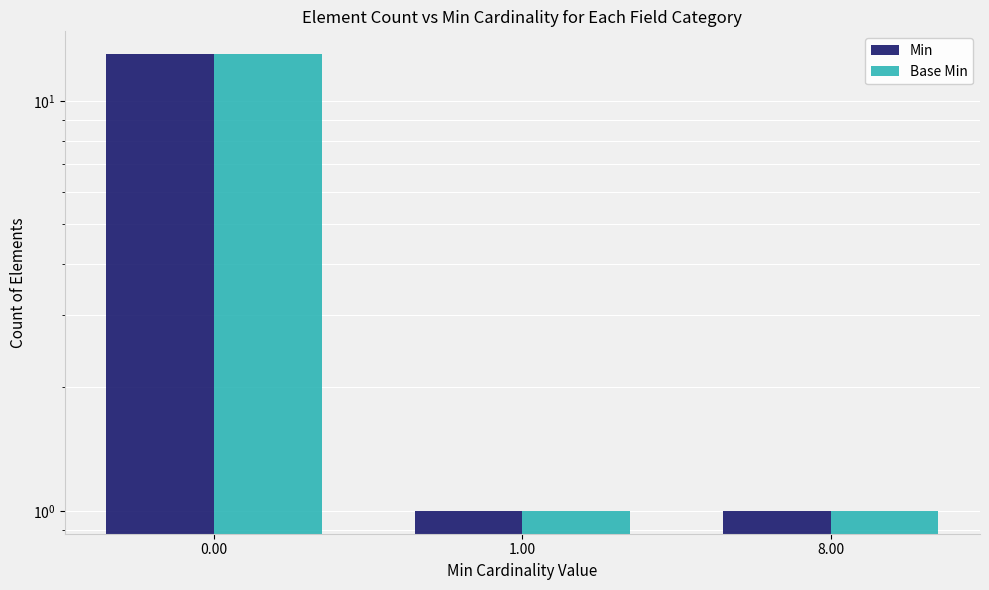

How many bars are there in total?

6